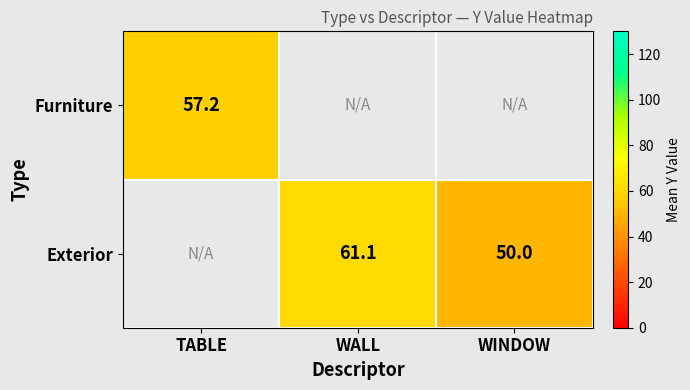

What is the greatest value displayed?

61.1